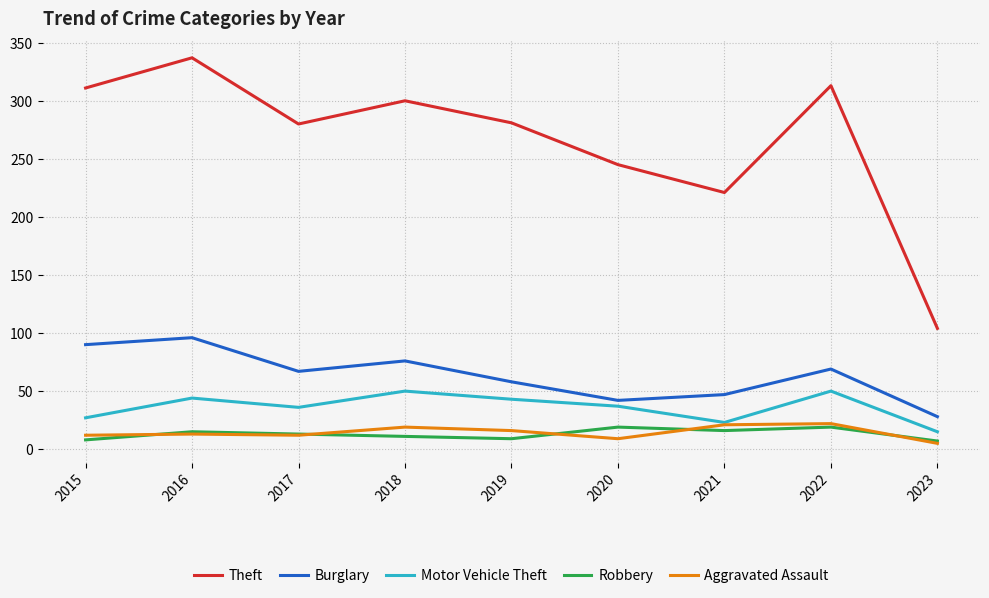

The value of Burglary at 2023 is 28. True or false?

True